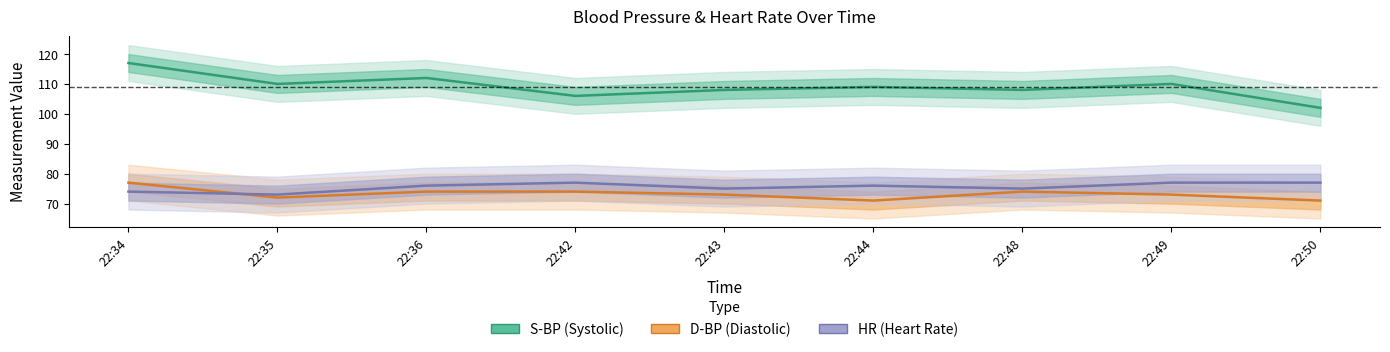

What is the greatest value displayed?

117